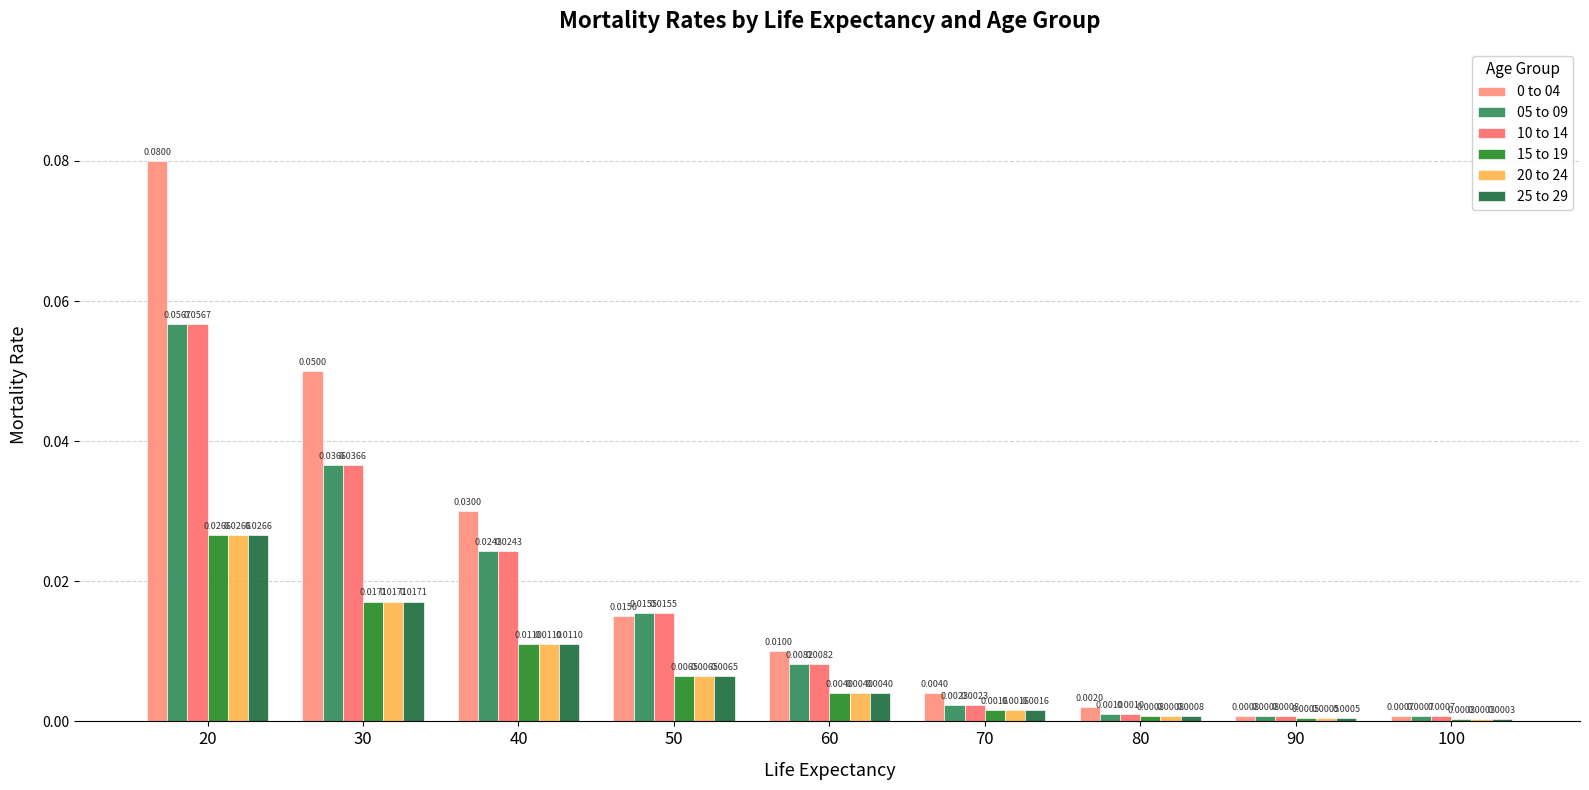

At which label is 25 to 29 closest to 0?

100